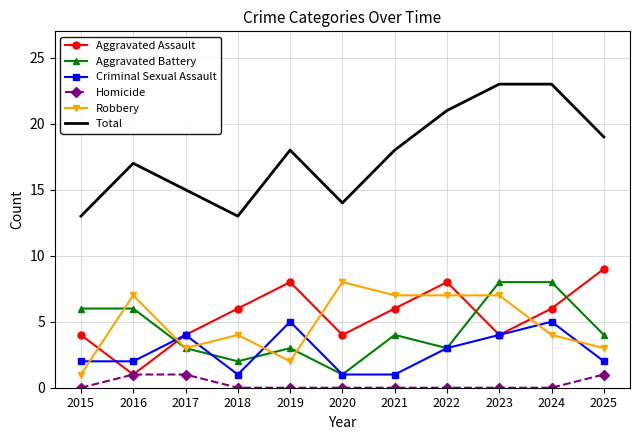

What is the difference between the maximum and minimum values in the Robbery series?

7